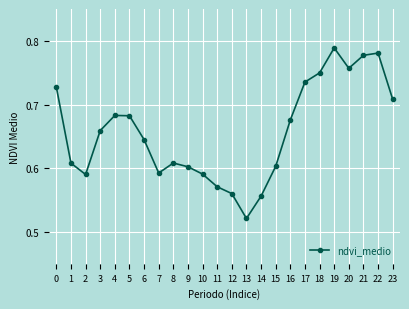

Which has a higher value, 20 or 0?

20